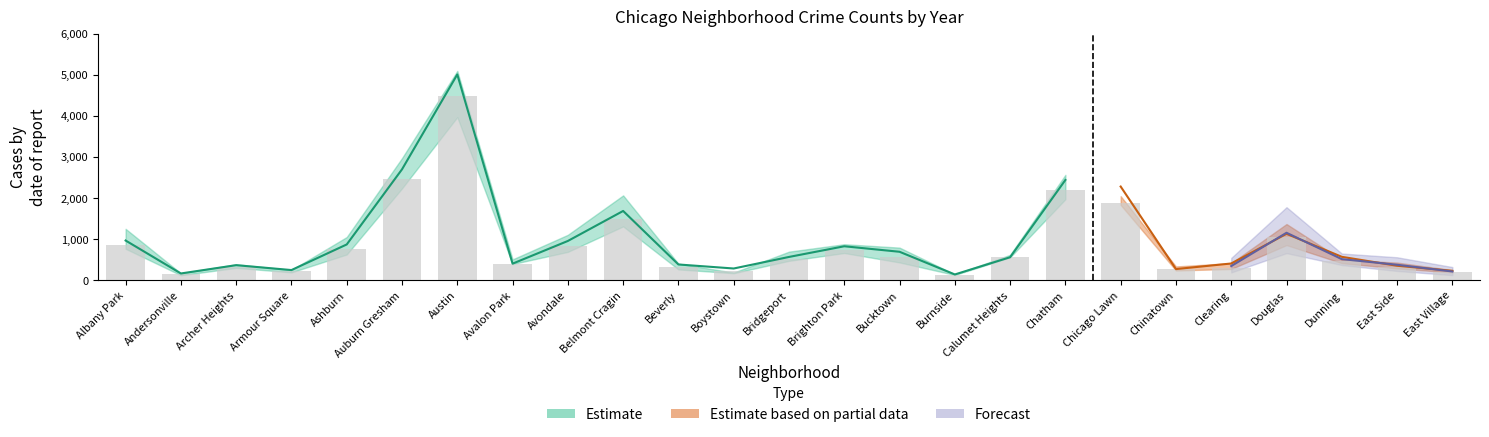

What is the greatest value displayed?

5162